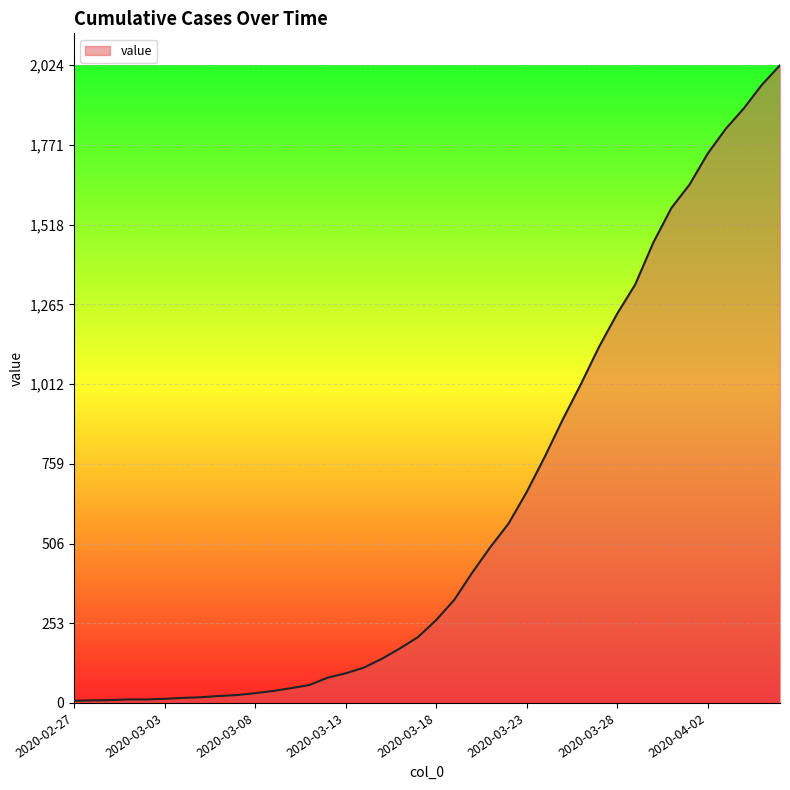

Does the chart display data point markers on the line(s)?

No